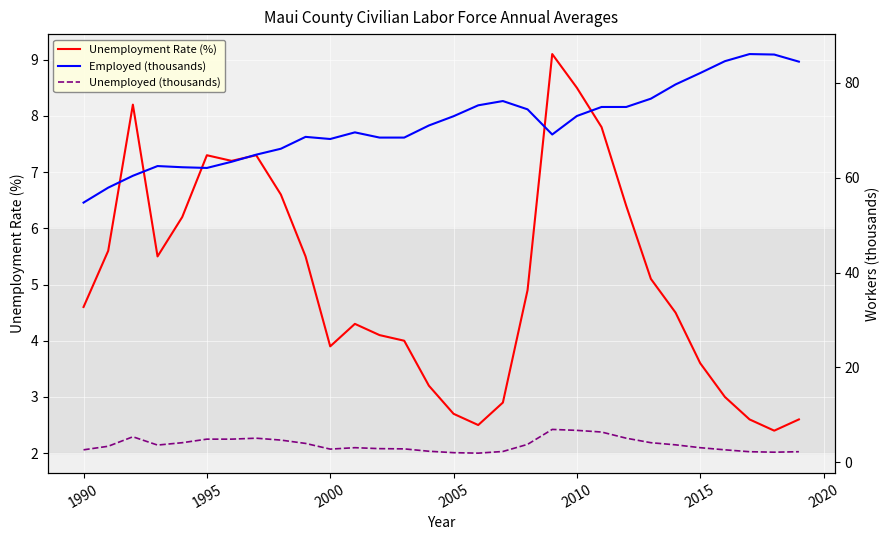

True or false: Unemployment Rate (%) and Unemployed (thousands) cross at least once.

False